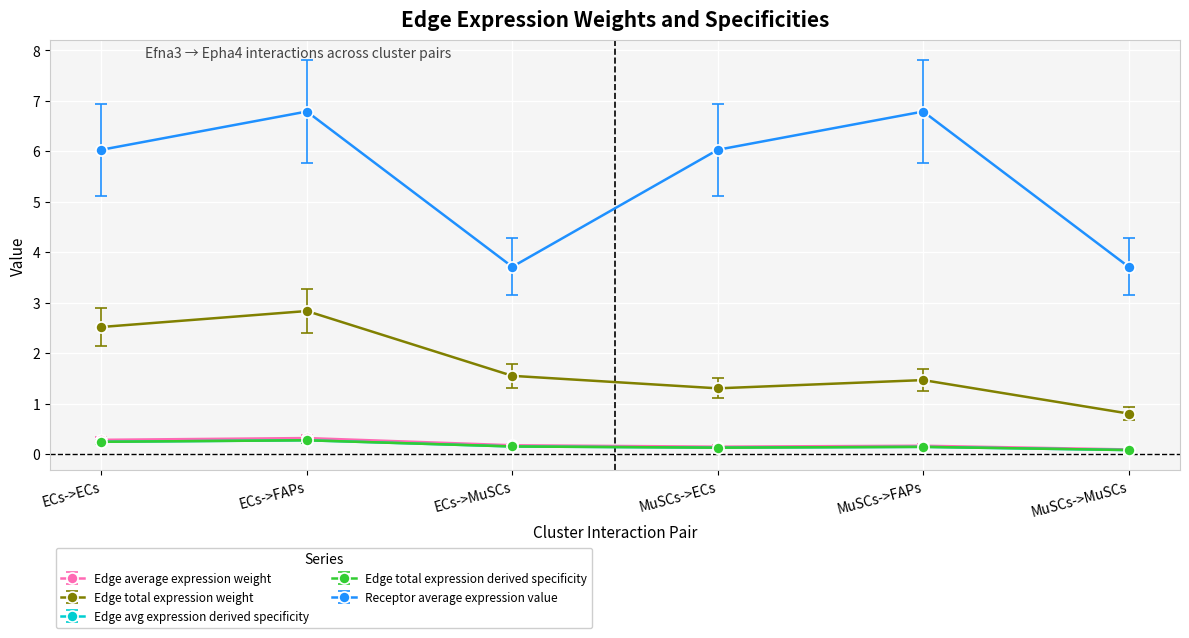

At which category does Receptor average expression value reach its first local peak?

ECs->FAPs